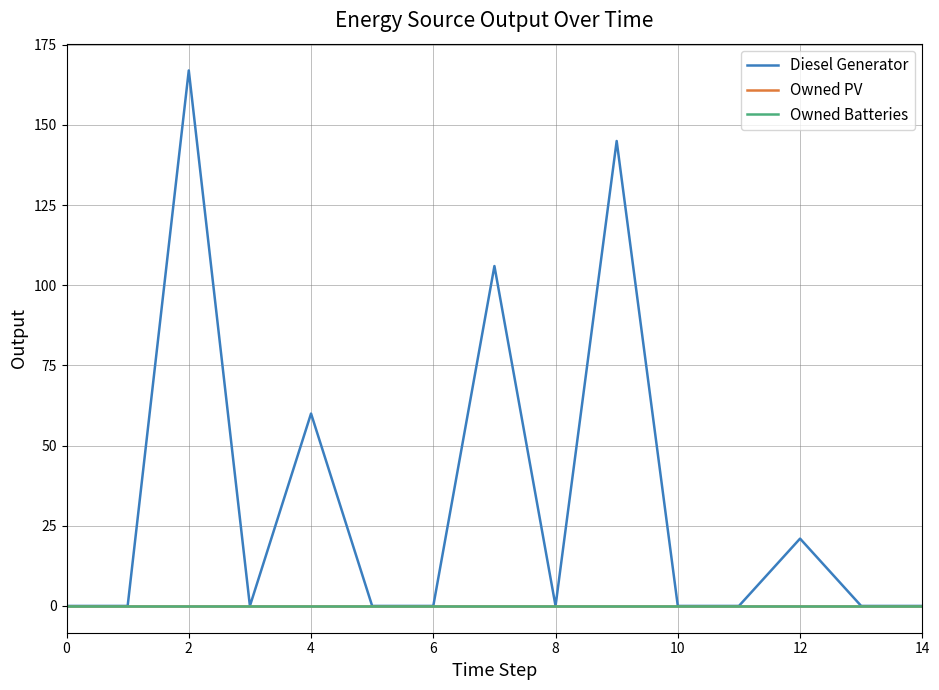

In Diesel Generator, how many points are lower than both neighbors (excluding endpoints)?

2